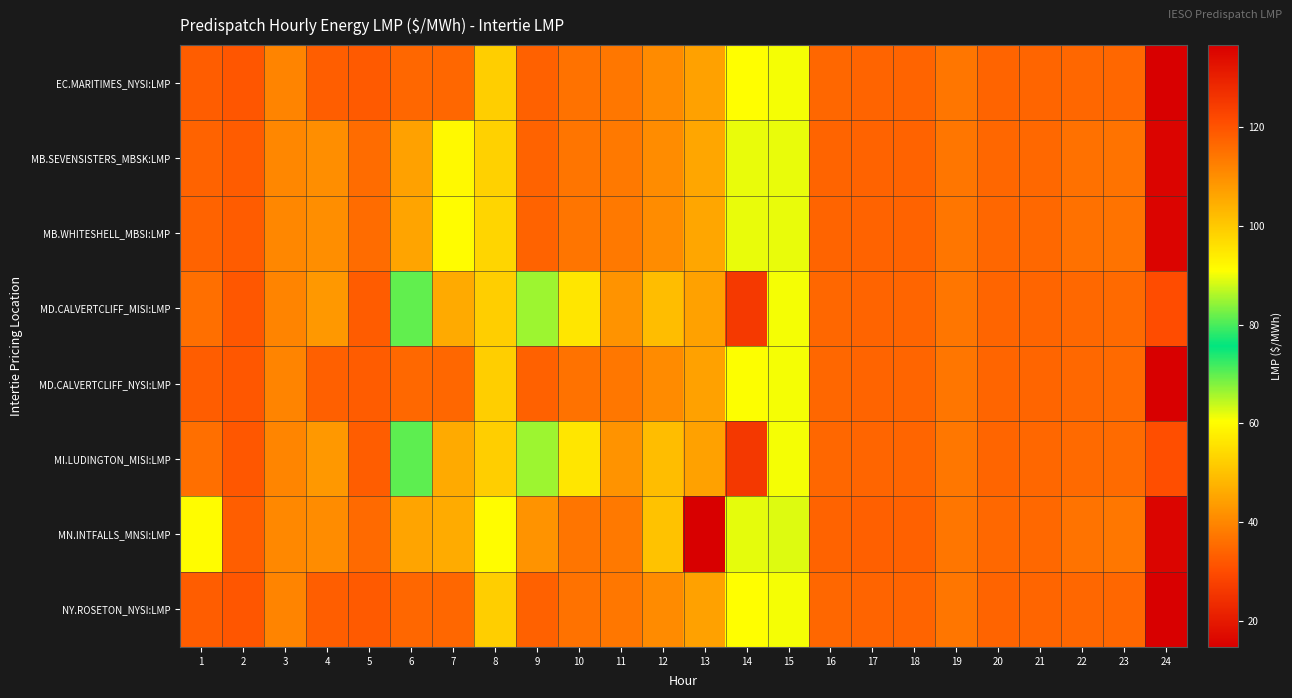

List the series in order of their peak value, highest first.

MN.INTFALLS_MNSI:LMP, MI.LUDINGTON_MISI:LMP, MD.CALVERTCLIFF_MISI:LMP, MB.WHITESHELL_MBSI:LMP, MB.SEVENSISTERS_MBSK:LMP, MD.CALVERTCLIFF_NYSI:LMP, EC.MARITIMES_NYSI:LMP, NY.ROSETON_NYSI:LMP